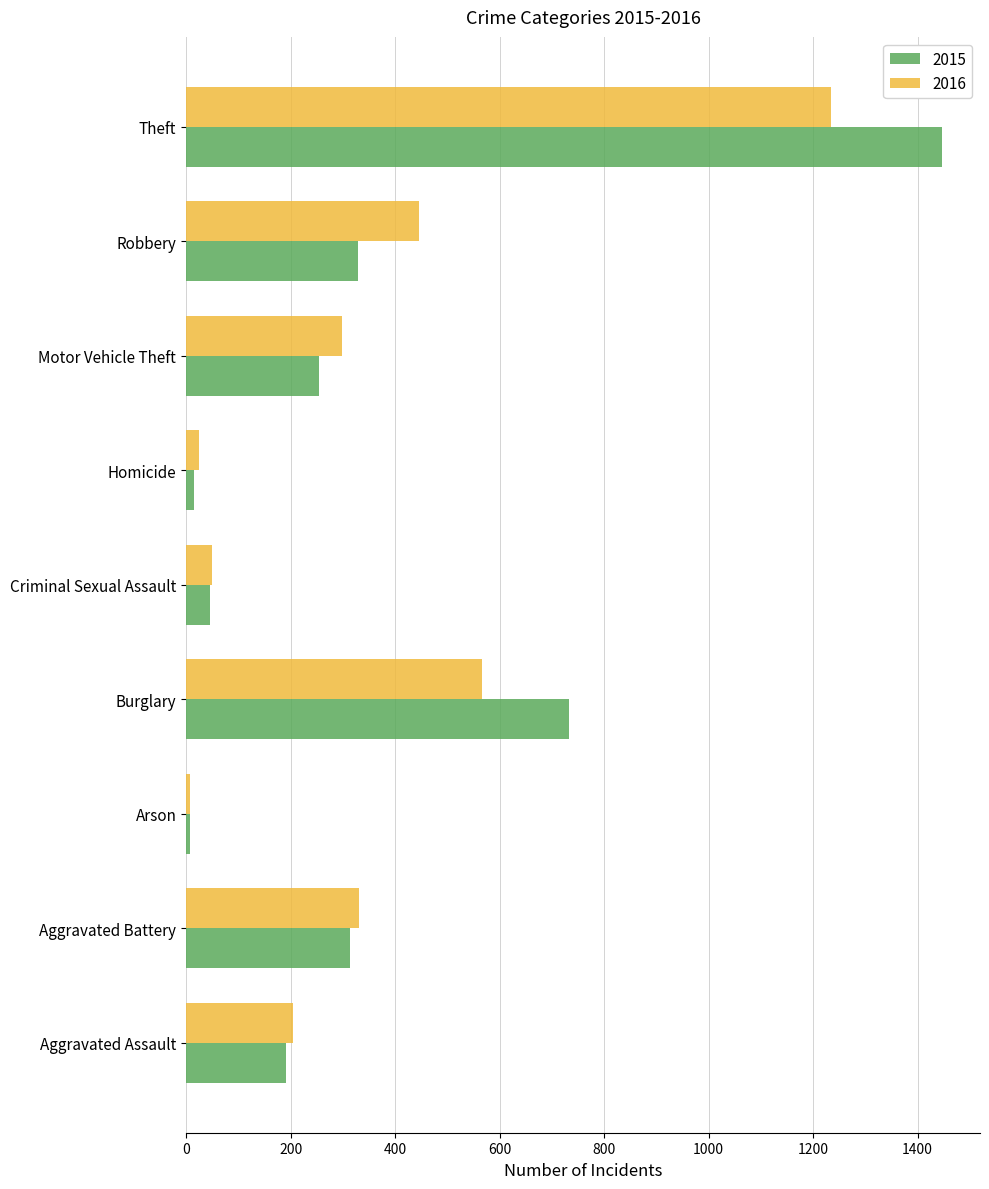

What is the spread (max minus min) of values at Motor Vehicle Theft?

43